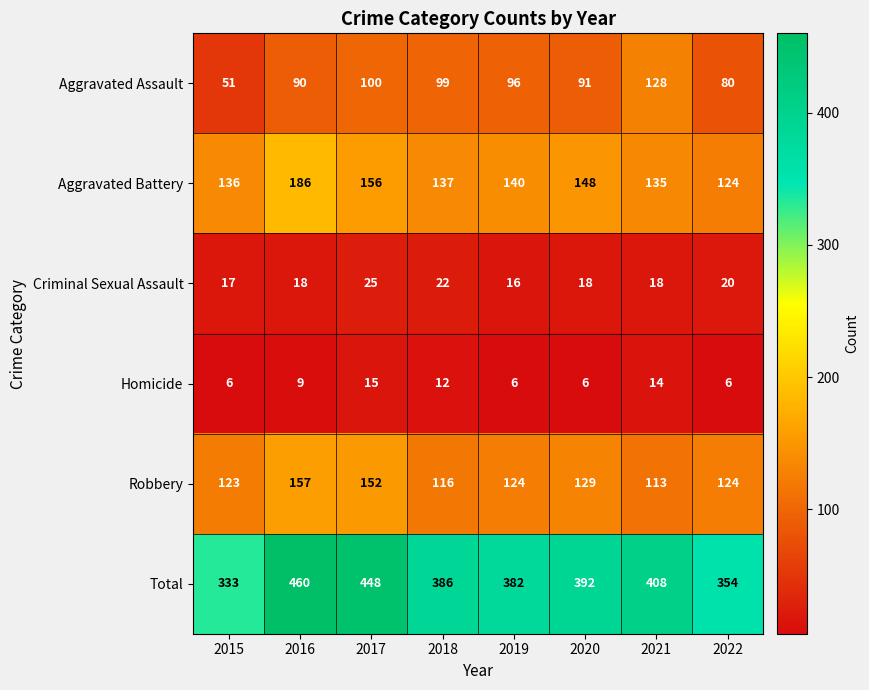

Which category has the highest value in the Total series?

2016